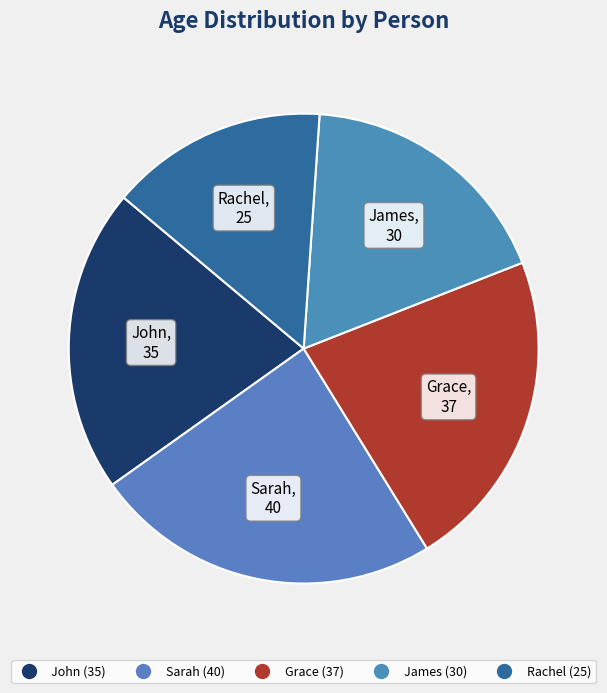

Which slice is the smallest?

Rachel